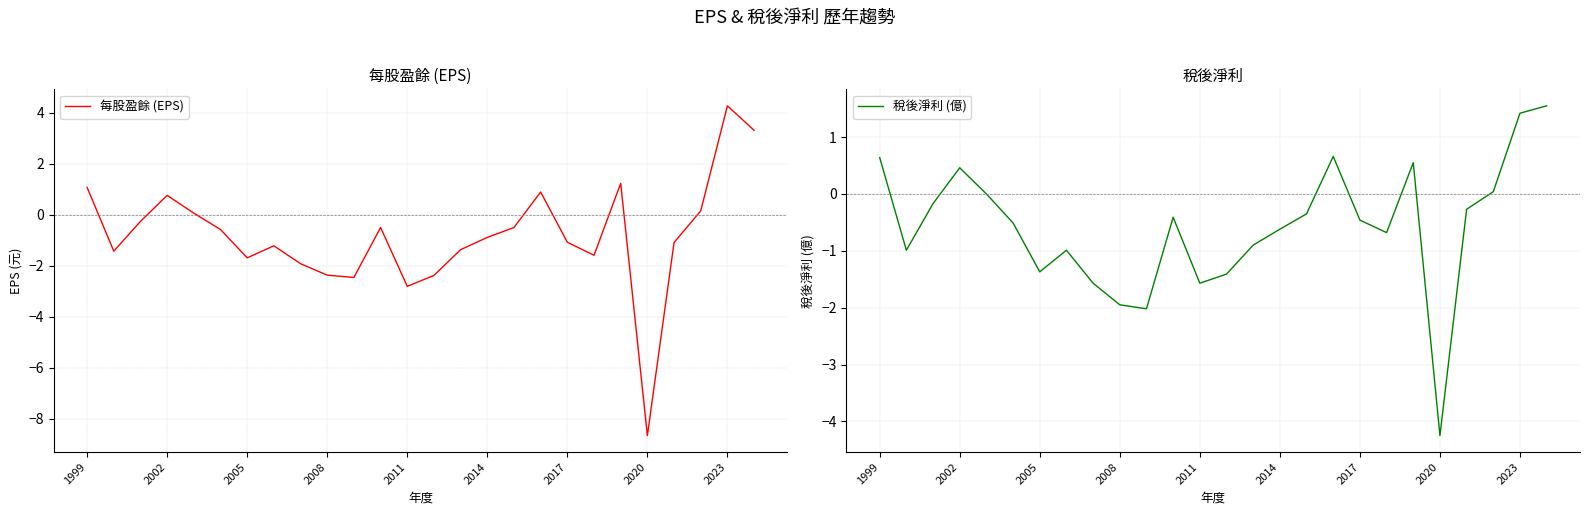

What is the spread (max minus min) of values at 11?

0.1